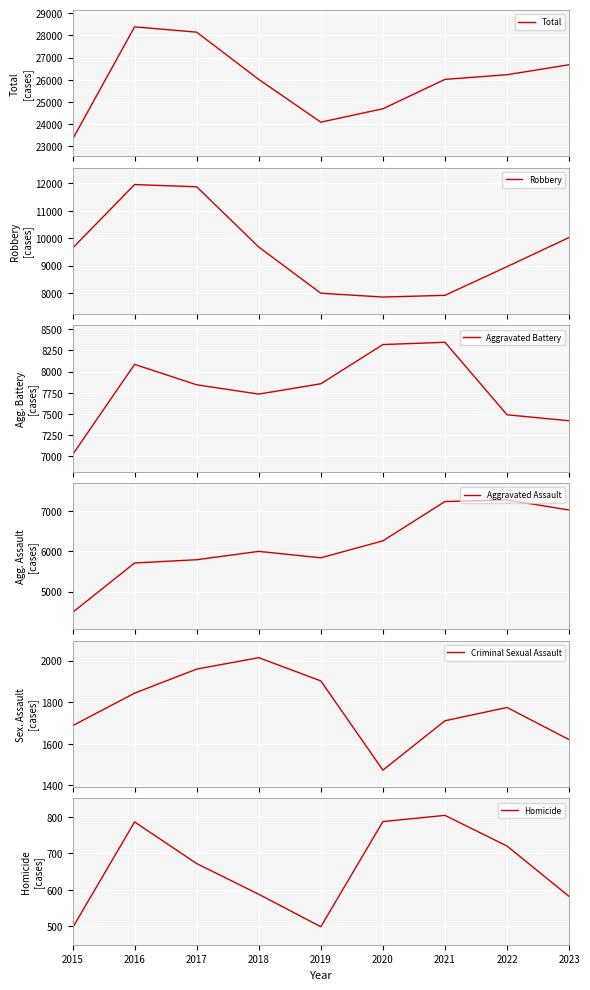

What is the total value across all series at 2016?

56776